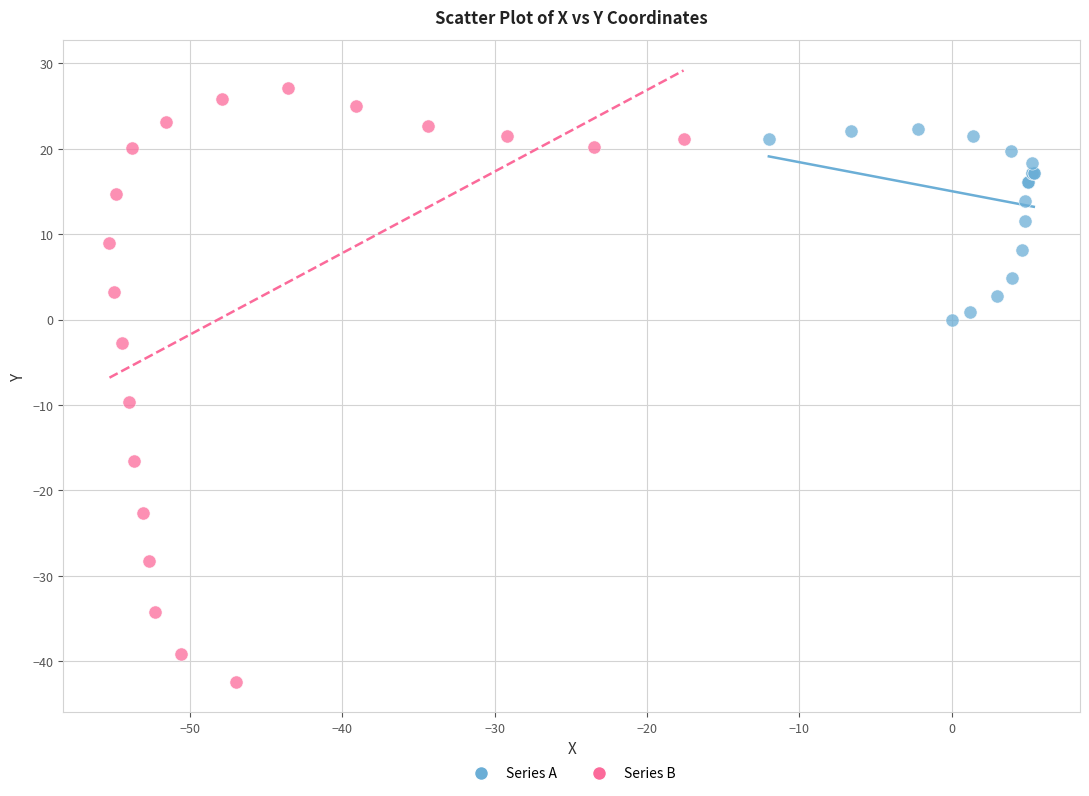

Which series has the largest Y range (max minus min)?

Series B